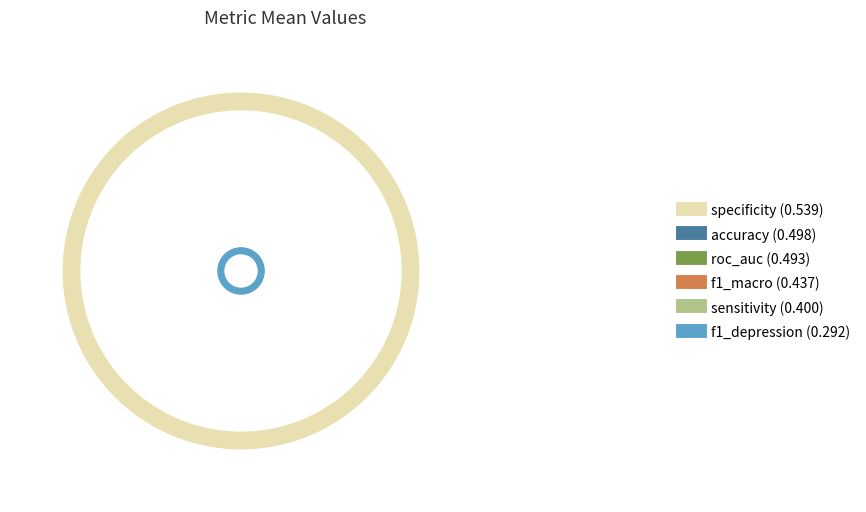

Which slice is the largest?

specificity